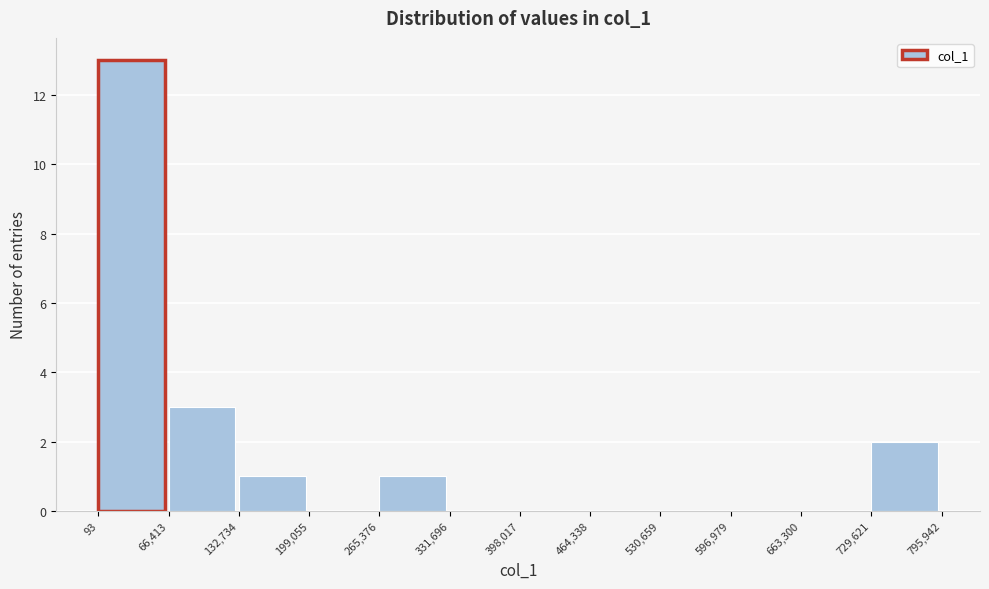

Over which range of the x-axis is the bar tallest?

93 to 66,413